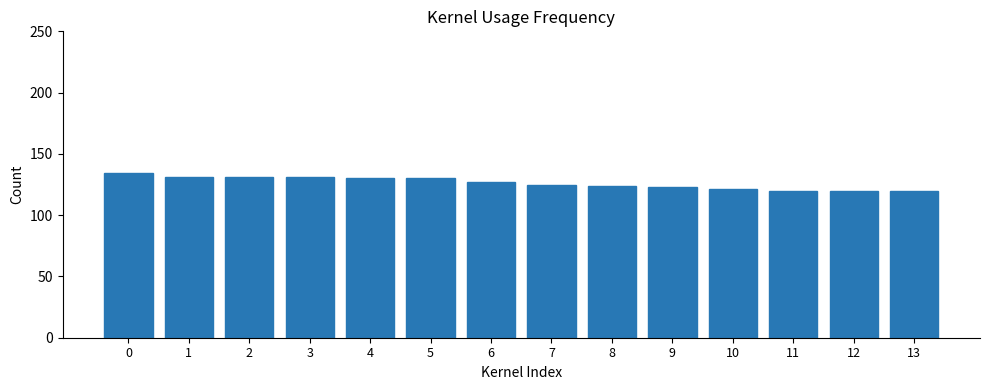

What is the sum of all values?

1767